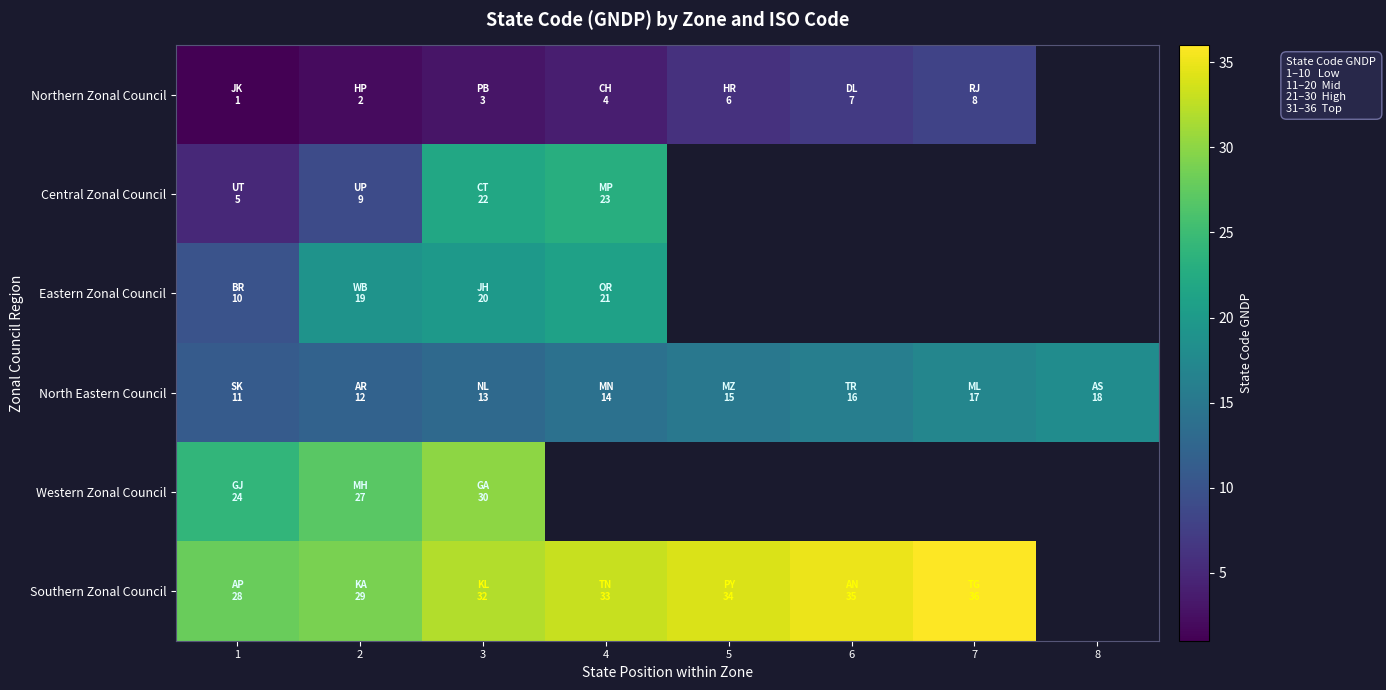

Which has a higher value, 8 or 7?

7